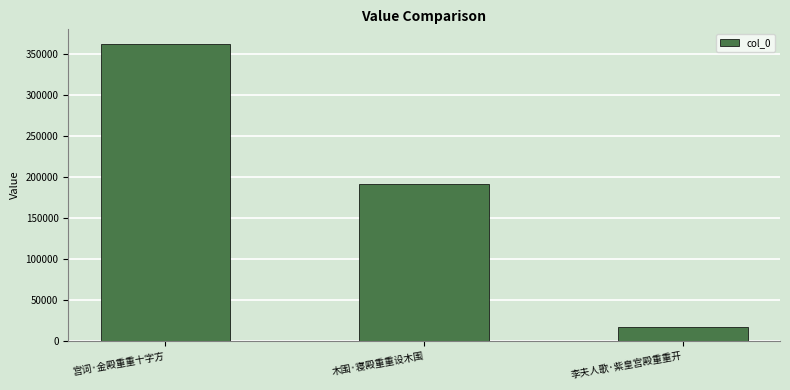

How many bars are there in total?

3